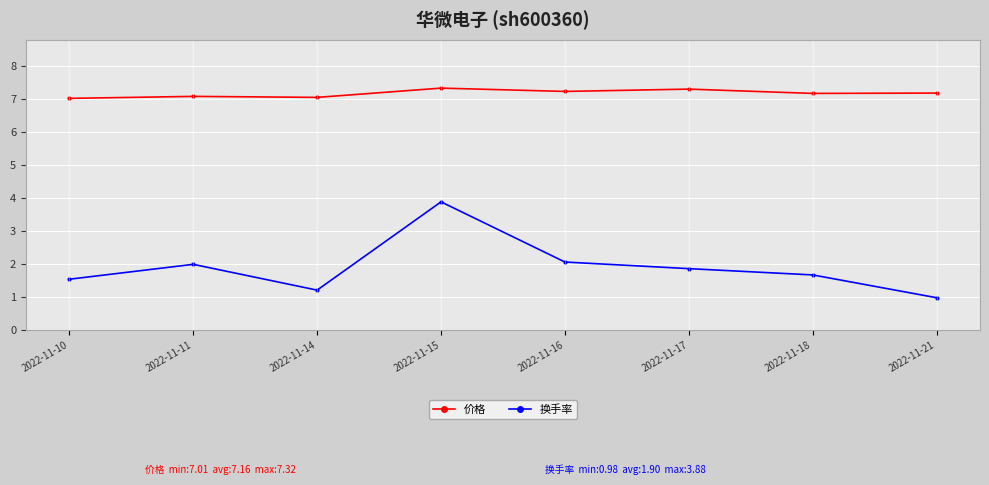

Which category has the lowest value across all series?

2022-11-21